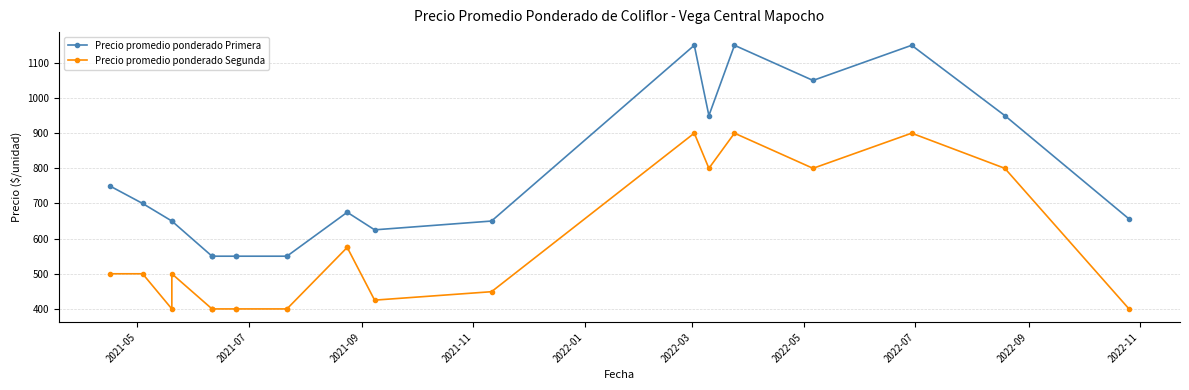

The Precio promedio ponderado Segunda series shows 557 at 2022-09. True or false?

False